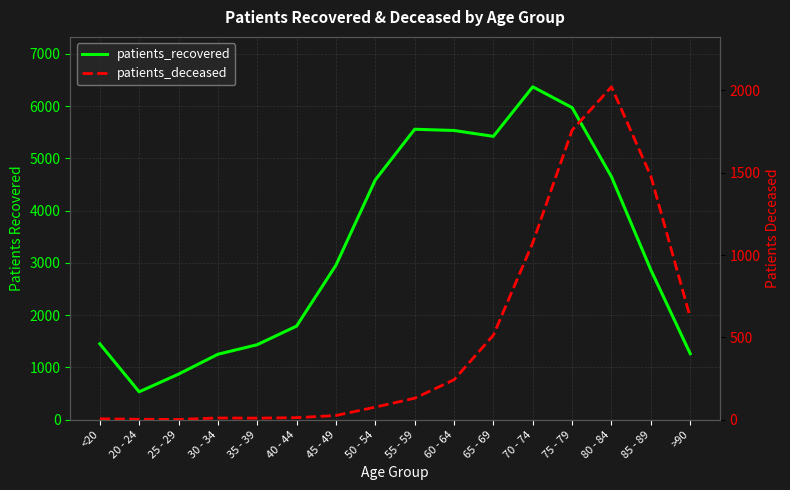

At which label is patients_recovered closest to 3451?

45 - 49